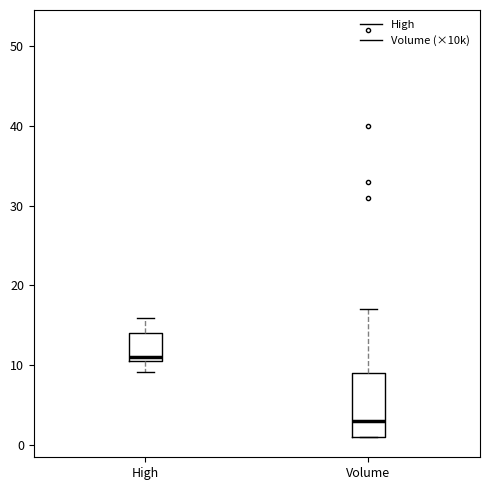

Where is the lower edge of the box for Volume on the y-axis? The values are not printed on the chart, so give them approximately, as read against the axis.

1